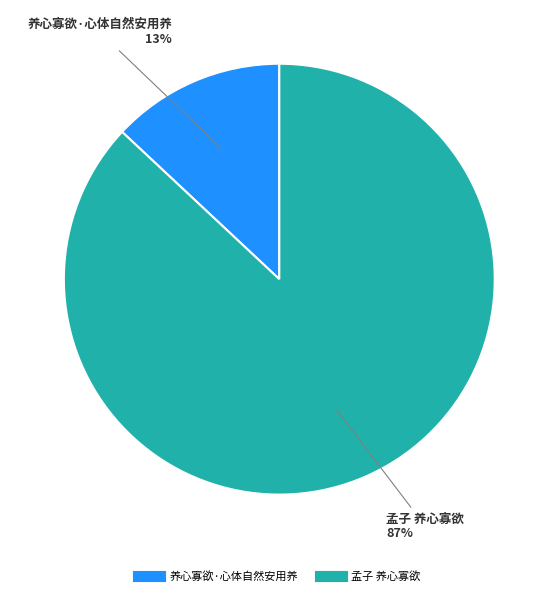

The 养心寡欲·心体自然安用养 slice represents 25% of the pie. True or false?

False